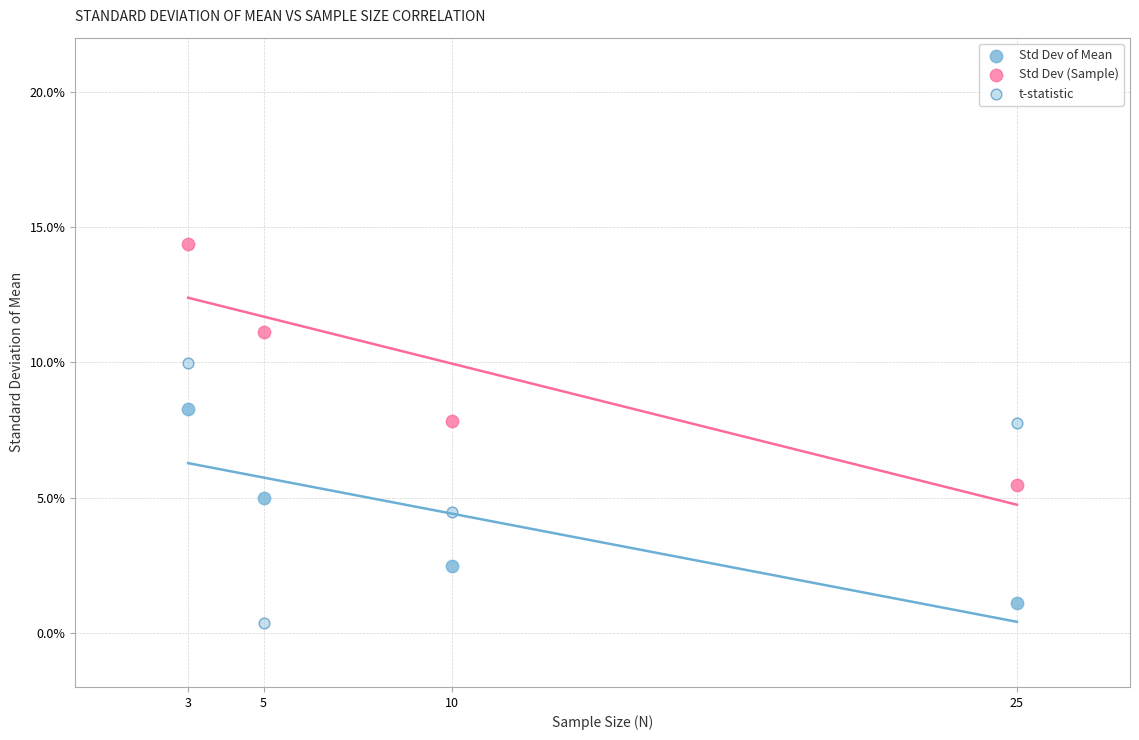

What are all the series names shown in the legend?

Std Dev of Mean, Std Dev (Sample), t-statistic